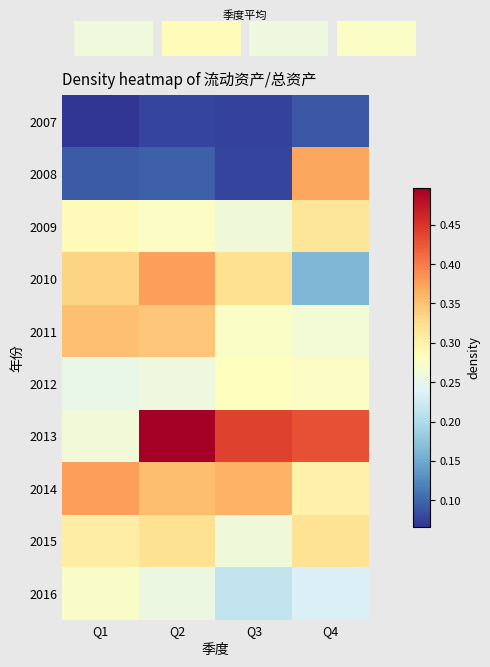

What is the maximum value for 2014?

0.4